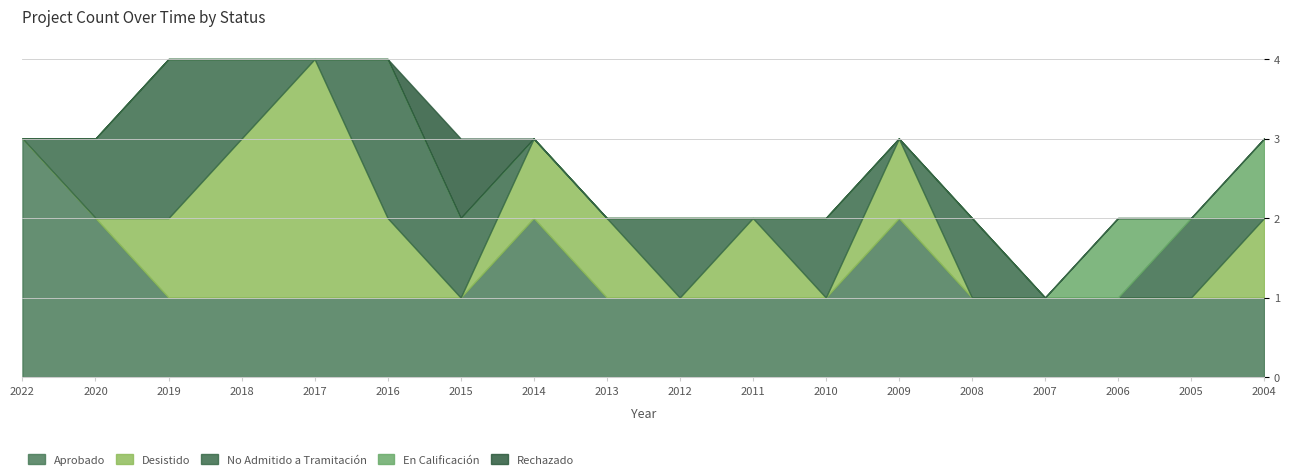

At which category does No Admitido a Tramitación reach its first local valley?

2017